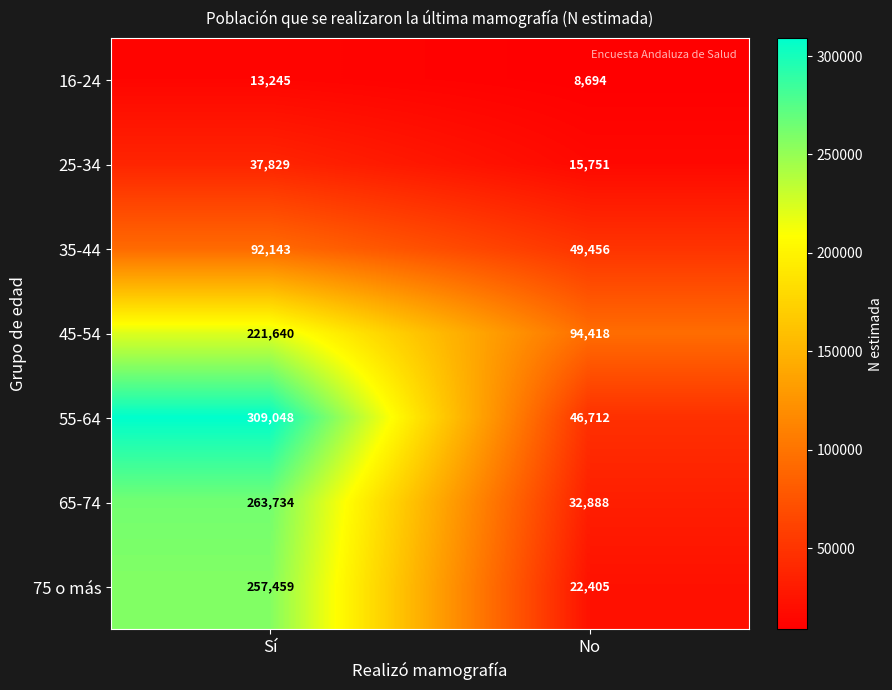

The 55-64 series shows 46712 at No. True or false?

True